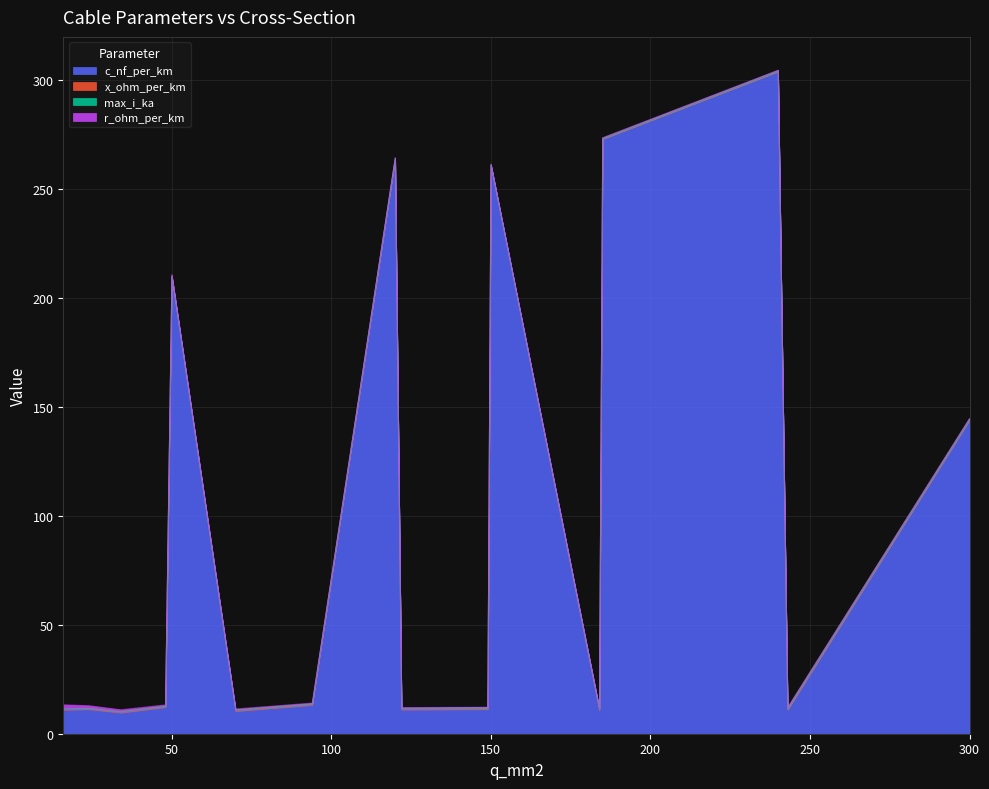

Does the chart display data point markers on the line(s)?

No